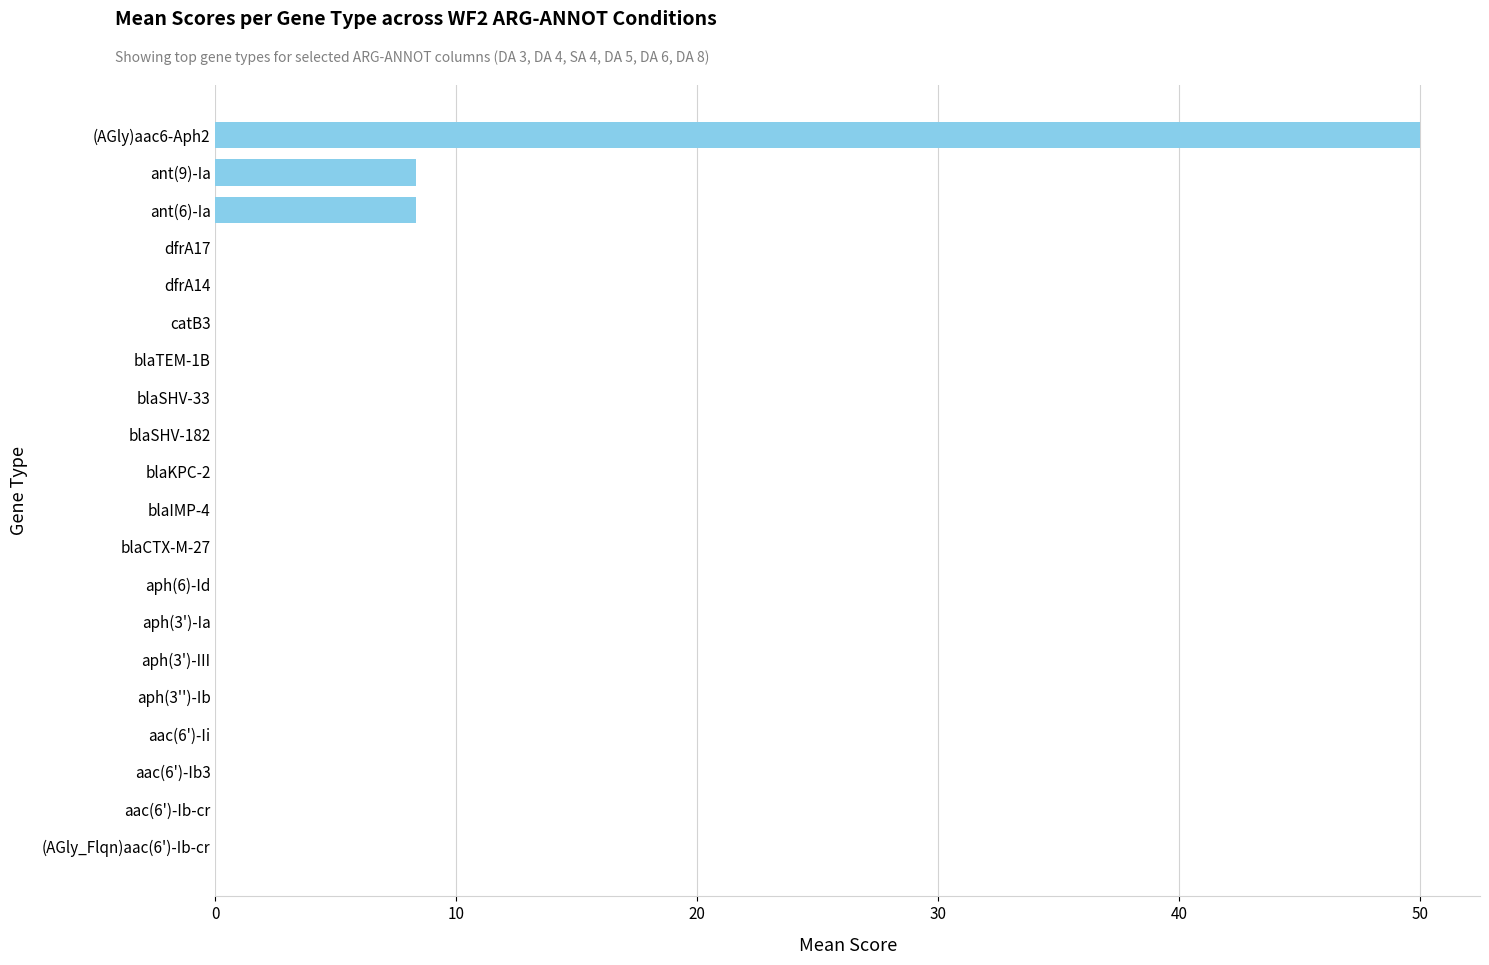

True or false: the data shows 0.0 at catB3.

True